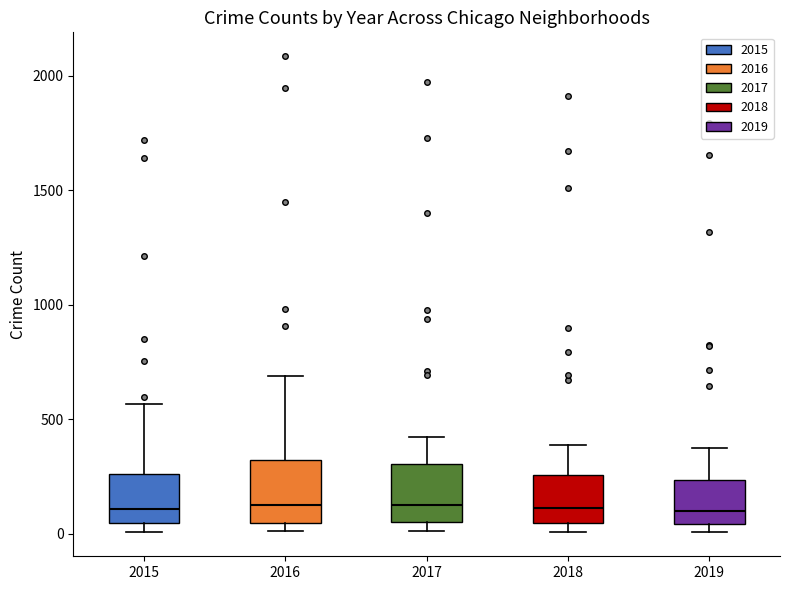

Reading left to right, read every box against the y-axis: the position of its median line, the range the box covers, and the ends of its whiskers. The values are not printed on the chart, so give them approximately, as read against the axis.

2015: median 100, box 50 to 250, whiskers 0 to 550
2016: median 150, box 50 to 300, whiskers 0 to 700
2017: median 100, box 50 to 300, whiskers 0 to 400
2018: median 100, box 50 to 250, whiskers 0 to 400
2019: median 100, box 50 to 250, whiskers 0 to 400